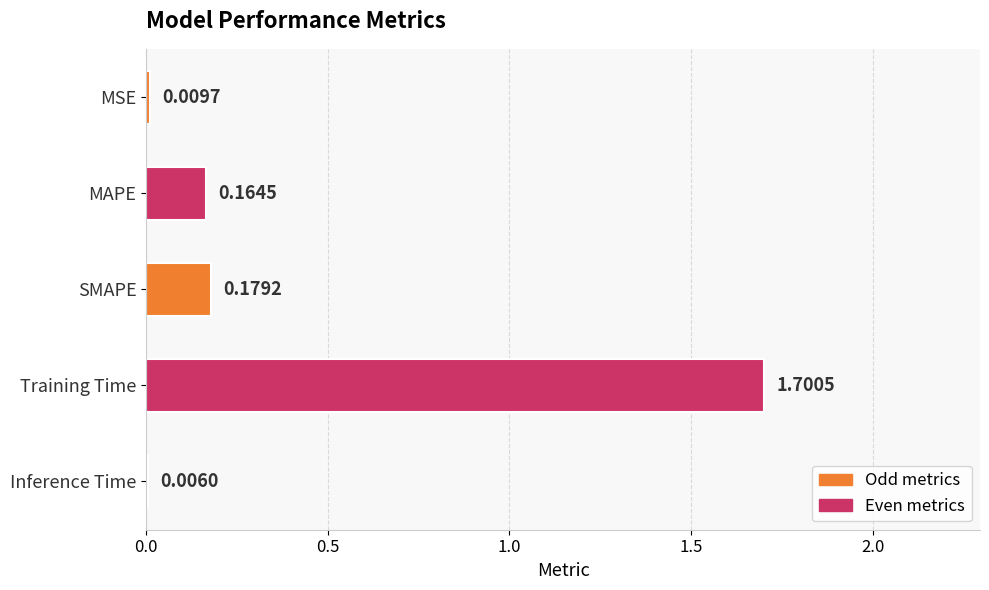

Where is the data nearest to the value 0?

Inference Time